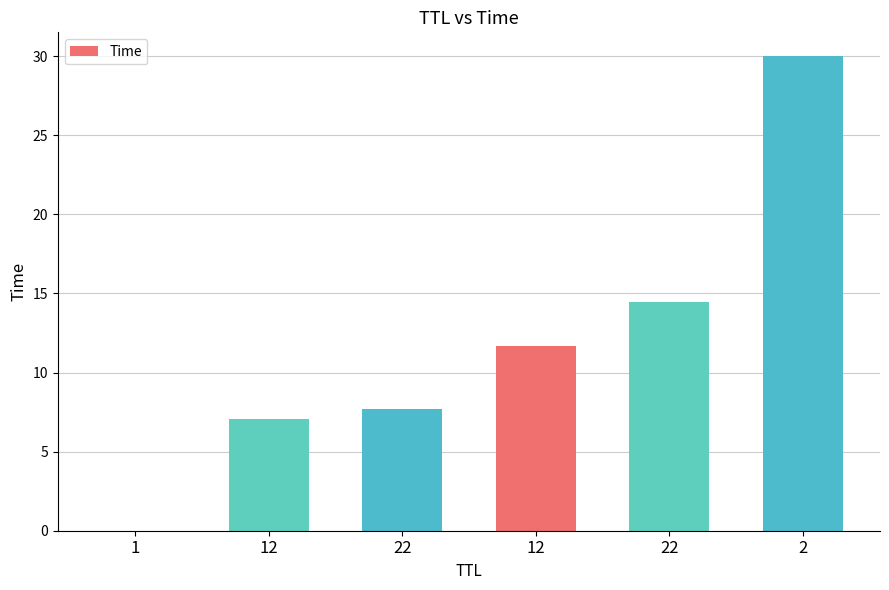

Rank the categories by value from highest to lowest.

2, 22, 12, 22, 12, 1